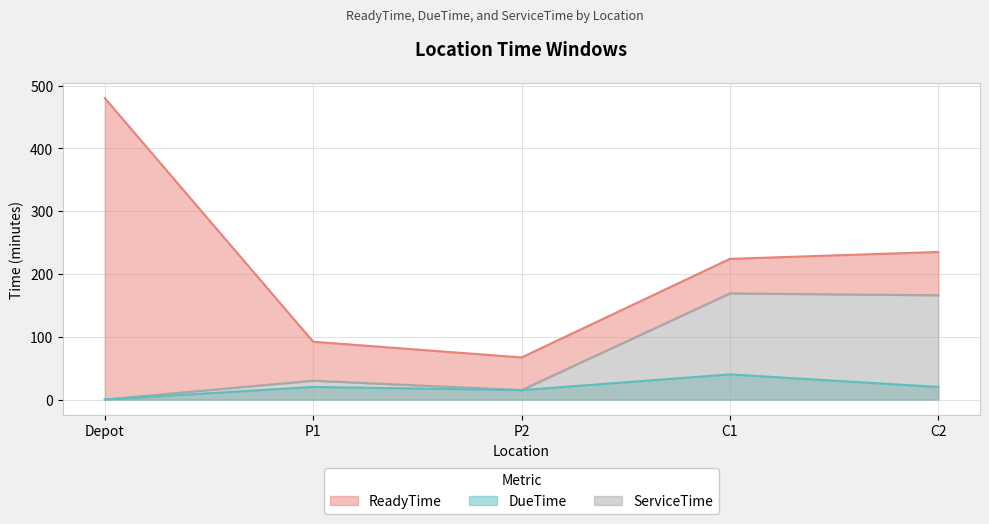

How many data points does each series have?

5